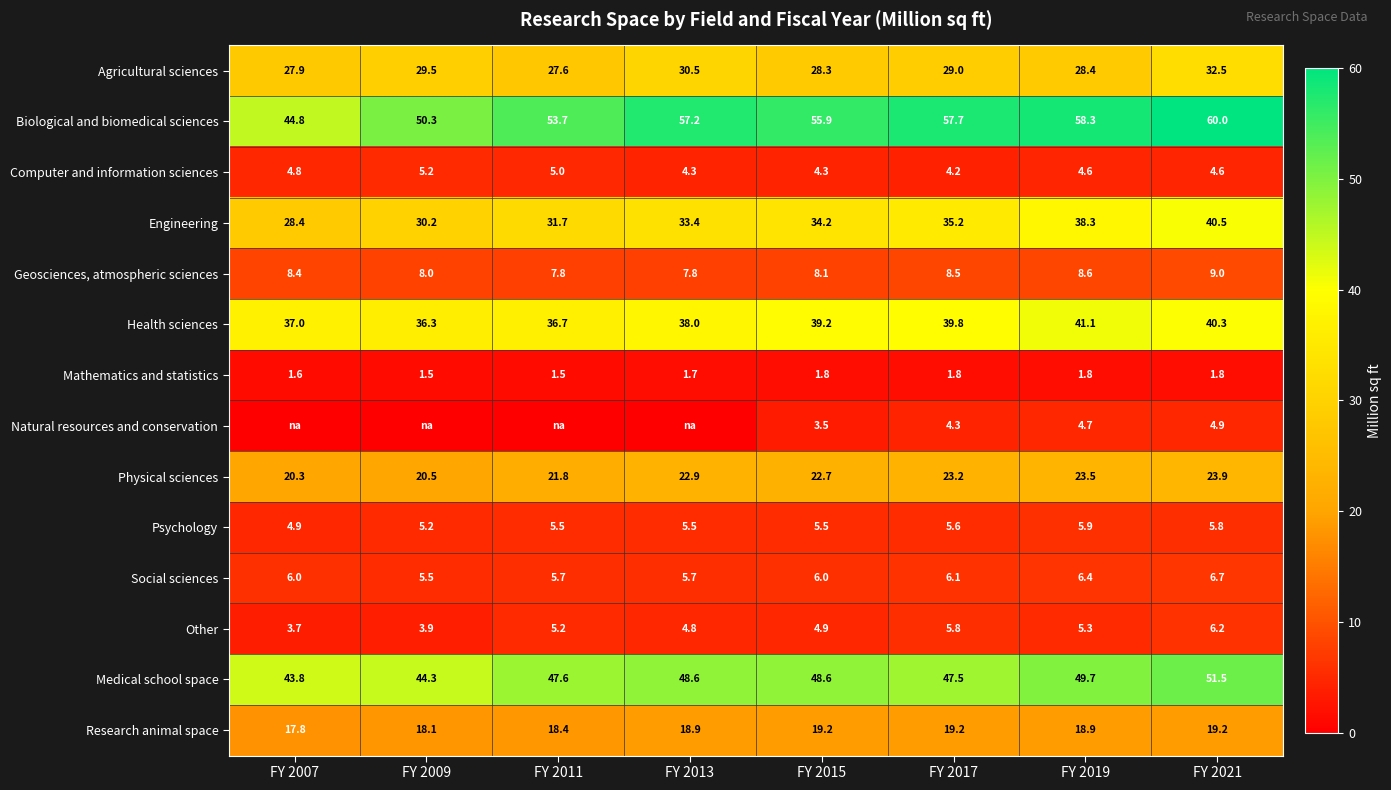

At which label is Biological and biomedical sciences closest to 52?

FY 2009